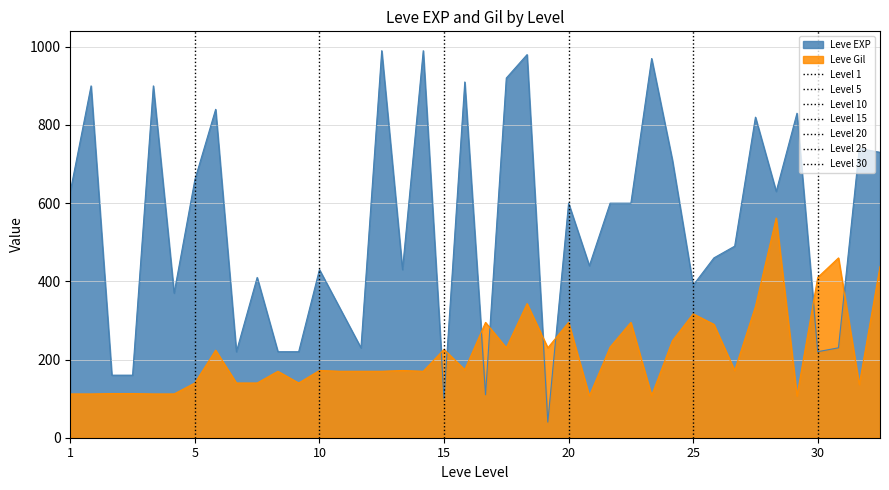

What is the highest value of the Leve Gil series?

562